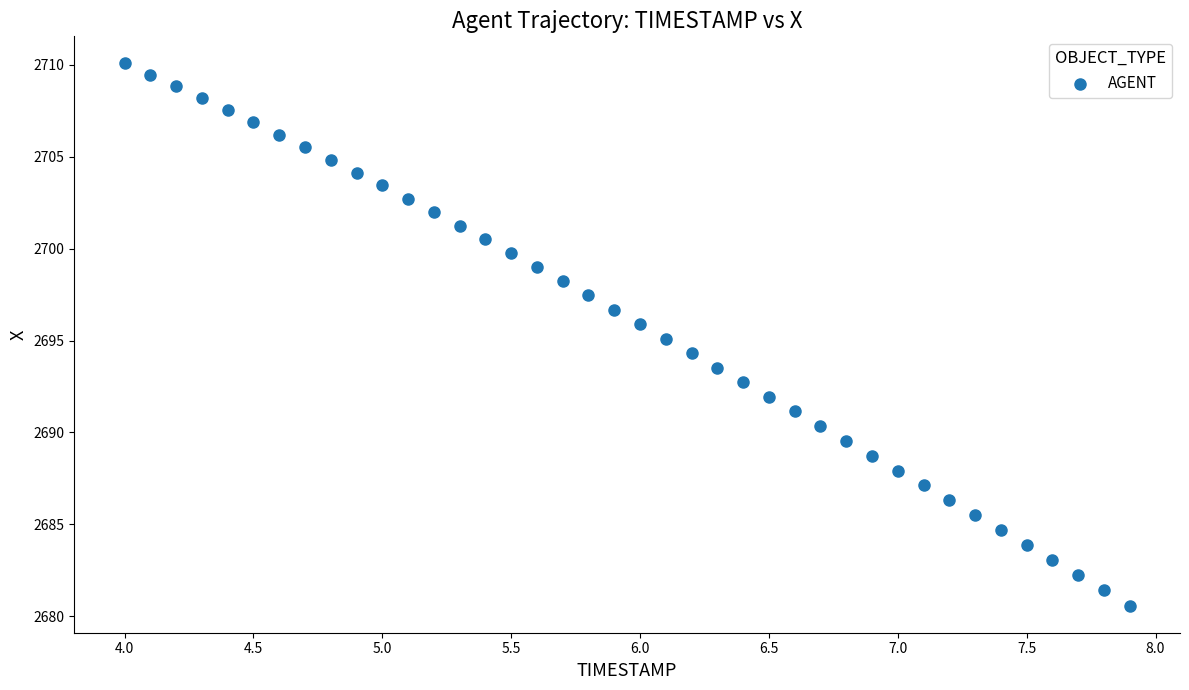

What is the range of X values (max minus min)?

3.9